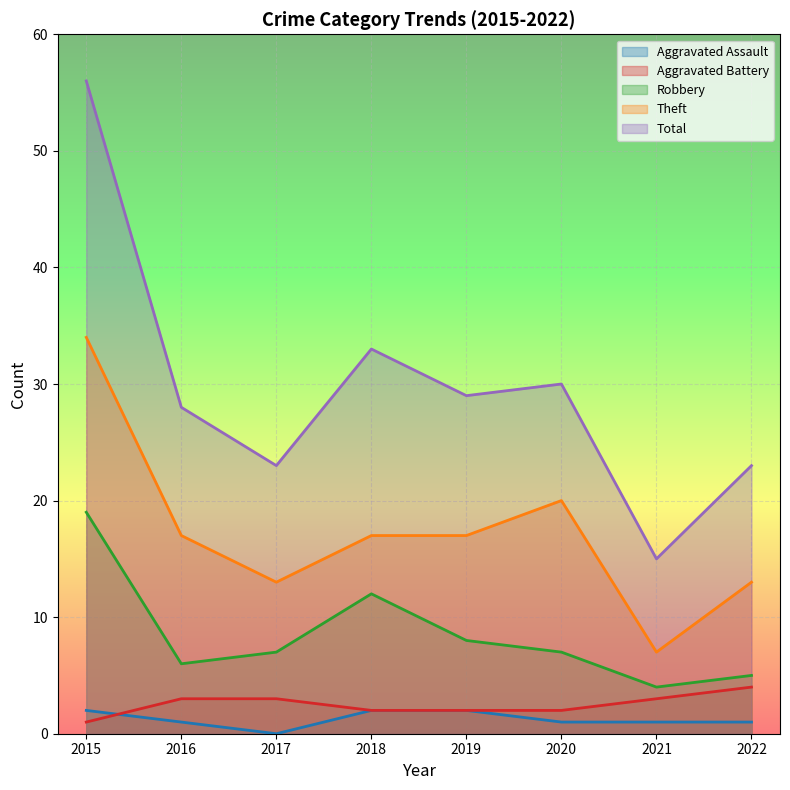

What is the average value of the Aggravated Assault series?

1